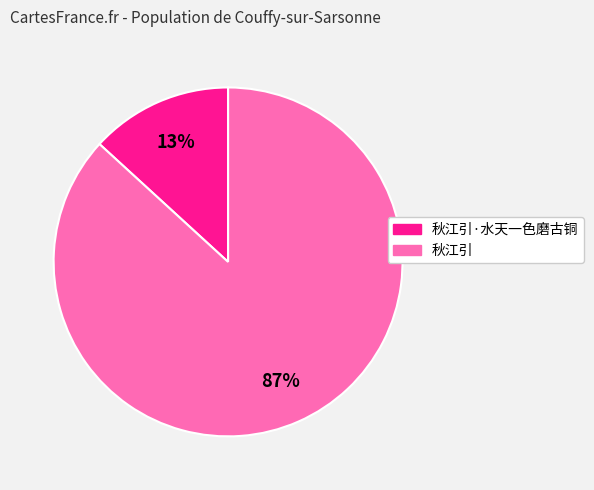

To the nearest percent, what is the average slice percentage?

50%